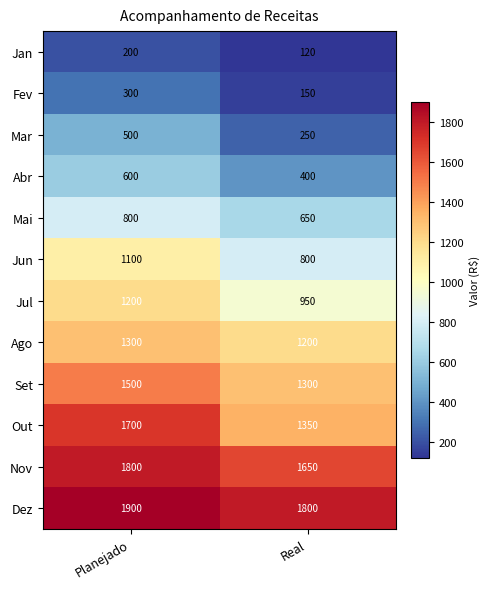

What is the sum of the Dez values at Planejado and Real?

3700